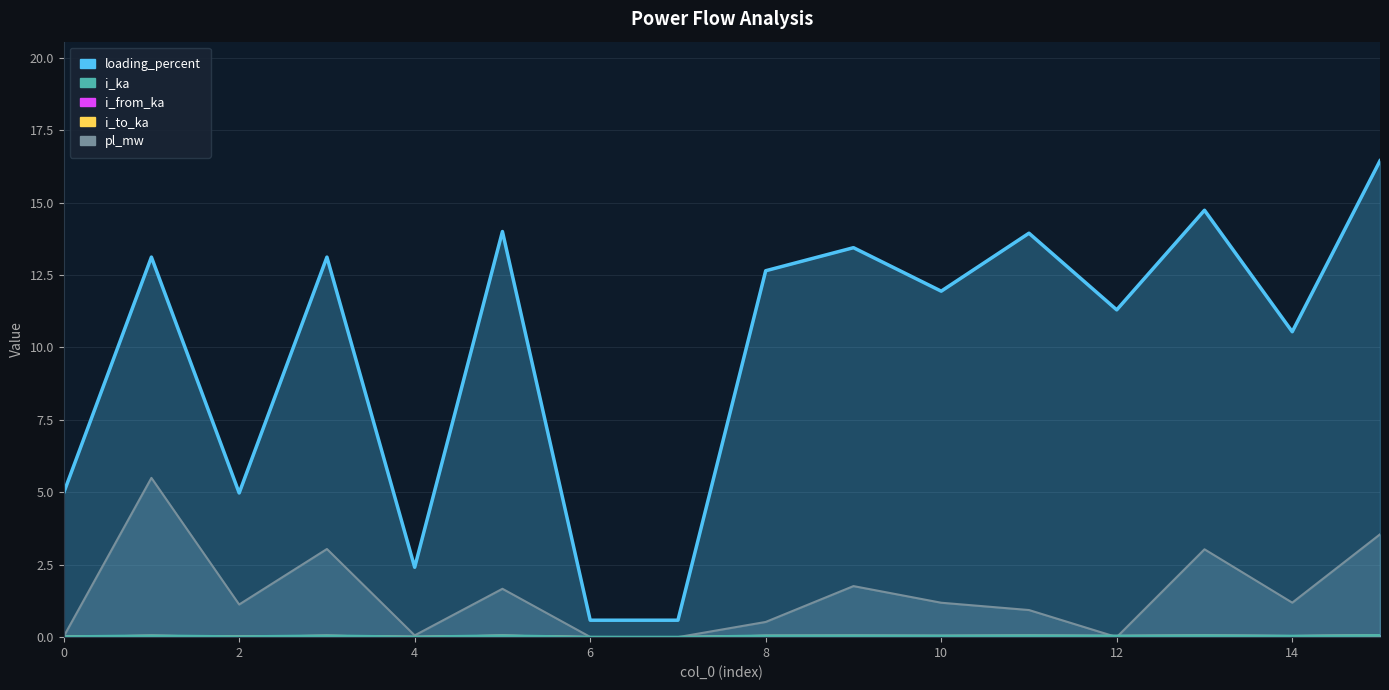

The pl_mw series shows 5.7 at 15. True or false?

False